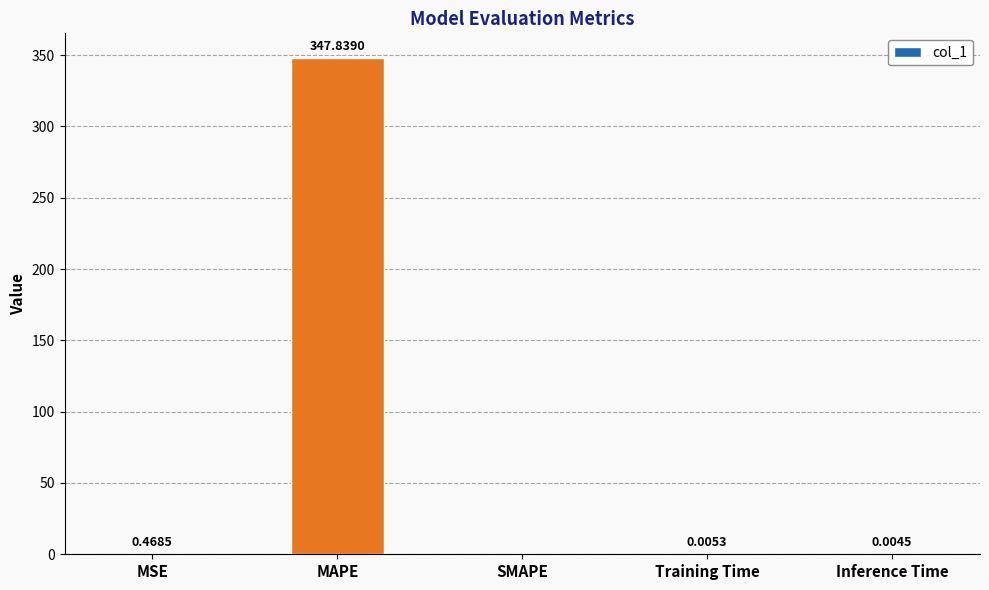

Which has a higher value, Inference Time or MAPE?

MAPE